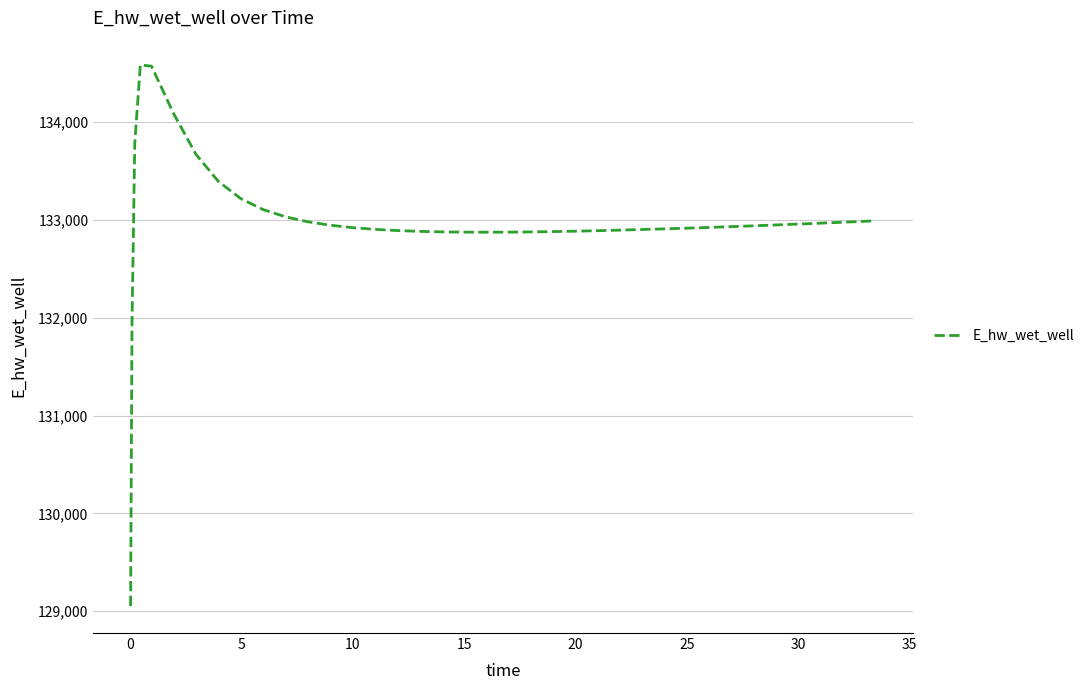

What is the smallest value displayed?

129054.1